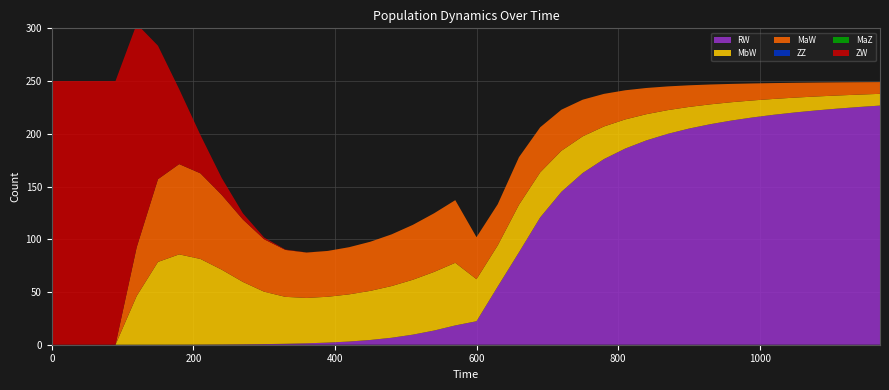

Reading left to right, what are all the values shown in this chart?

ZW: 0=250.0	30=250.0	60=250.0	90=250.0	120=211.6	150=126.6	180=71.0	210=36.3	240=16.1	270=5.8	300=1.6	330=0.4	360=0.1	390=0.0	420=0.0	450=0.0	480=0.0	510=0.0	540=0.0	570=0.0	600=0.0	630=0.0	660=0.0	690=0.0	720=0.0	750=0.0	780=0.0	810=0.0	840=0.0	870=0.0	900=0.0	930=0.0	960=0.0	990=0.0	1020=0.0	1050=0.0	1080=0.0	1110=0.0	1140=0.0	1170=0.0
MaW: 0=0.0	30=0.0	60=0.0	90=0.0	120=46.3	150=78.5	180=85.6	210=81.2	240=70.9	270=59.2	300=49.7	330=44.5	360=43.0	390=43.5	420=44.7	450=46.6	480=49.0	510=52.0	540=55.6	570=59.4	600=39.9	630=39.0	660=45.1	690=42.7	720=38.9	750=34.8	780=30.9	810=27.6	840=24.9	870=22.5	900=20.5	930=18.8	960=17.4	990=16.1	1020=15.0	1050=14.1	1080=13.2	1110=12.4	1140=11.8	1170=11.1
MbW: 0=0.0	30=0.0	60=0.0	90=0.0	120=46.3	150=78.5	180=85.6	210=81.2	240=70.9	270=59.2	300=49.7	330=44.5	360=43.0	390=43.5	420=44.7	450=46.6	480=49.0	510=52.0	540=55.6	570=59.4	600=39.9	630=39.0	660=45.1	690=42.7	720=38.9	750=34.7	780=30.9	810=27.6	840=24.9	870=22.5	900=20.5	930=18.8	960=17.4	990=16.1	1020=15.0	1050=14.1	1080=13.2	1110=12.4	1140=11.8	1170=11.1
RW: 0=0.0	30=0.0	60=0.0	90=0.0	120=0.0	150=0.0	180=0.1	210=0.1	240=0.2	270=0.4	300=0.6	330=0.9	360=1.3	390=2.0	420=3.0	450=4.5	480=6.6	510=9.5	540=13.4	570=18.3	600=22.3	630=55.2	660=87.7	690=120.7	720=145.0	750=162.8	780=176.0	810=186.0	840=193.7	870=199.9	900=204.9	930=209.1	960=212.6	990=215.5	1020=218.1	1050=220.3	1080=222.2	1110=223.9	1140=225.4	1170=226.7
ZZ: 0=0.0	30=0.0	60=0.0	90=0.0	120=0.0	150=0.0	180=0.0	210=0.0	240=0.0	270=0.0	300=0.0	330=0.0	360=0.0	390=0.0	420=0.0	450=0.0	480=0.0	510=0.0	540=0.0	570=0.0	600=0.0	630=0.0	660=0.0	690=0.0	720=0.0	750=0.0	780=0.0	810=0.0	840=0.0	870=0.0	900=0.0	930=0.0	960=0.0	990=0.0	1020=0.0	1050=0.0	1080=0.0	1110=0.0	1140=0.0	1170=0.0
MaZ: 0=0.0	30=0.0	60=0.0	90=0.0	120=0.0	150=0.0	180=0.0	210=0.0	240=0.0	270=0.0	300=0.0	330=0.0	360=0.0	390=0.0	420=0.0	450=0.0	480=0.0	510=0.0	540=0.0	570=0.0	600=0.0	630=0.0	660=0.0	690=0.0	720=0.0	750=0.0	780=0.0	810=0.0	840=0.0	870=0.0	900=0.0	930=0.0	960=0.0	990=0.0	1020=0.0	1050=0.0	1080=0.0	1110=0.0	1140=0.0	1170=0.0